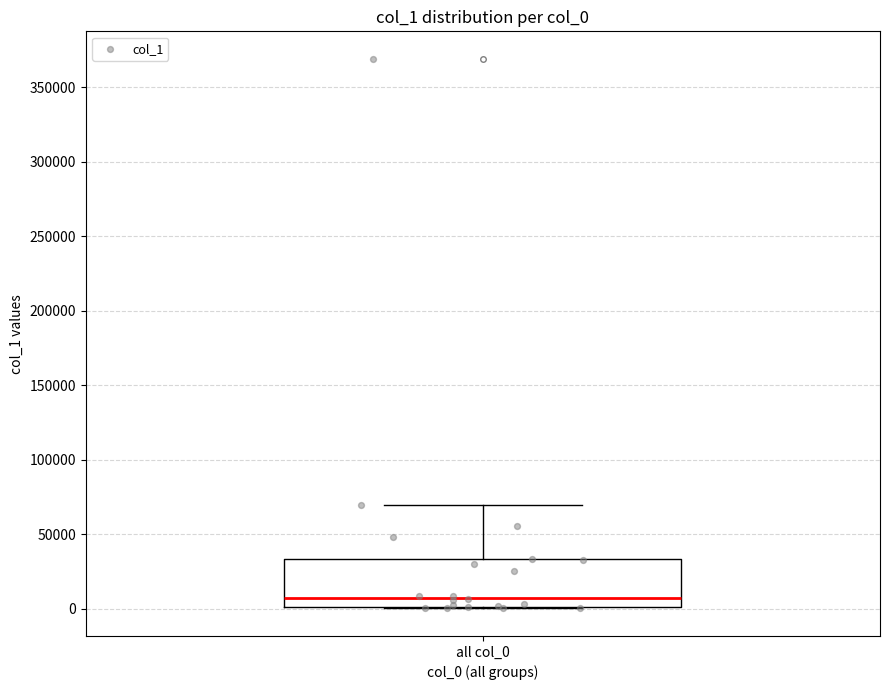

Transcribe this box plot: give where the median line is, the range the box spans, and where the two whiskers end, as read against the y-axis. The values are not printed on the chart, so give them approximately, as read against the axis.

median 5000, box 0 to 35000, whiskers 0 to 70000